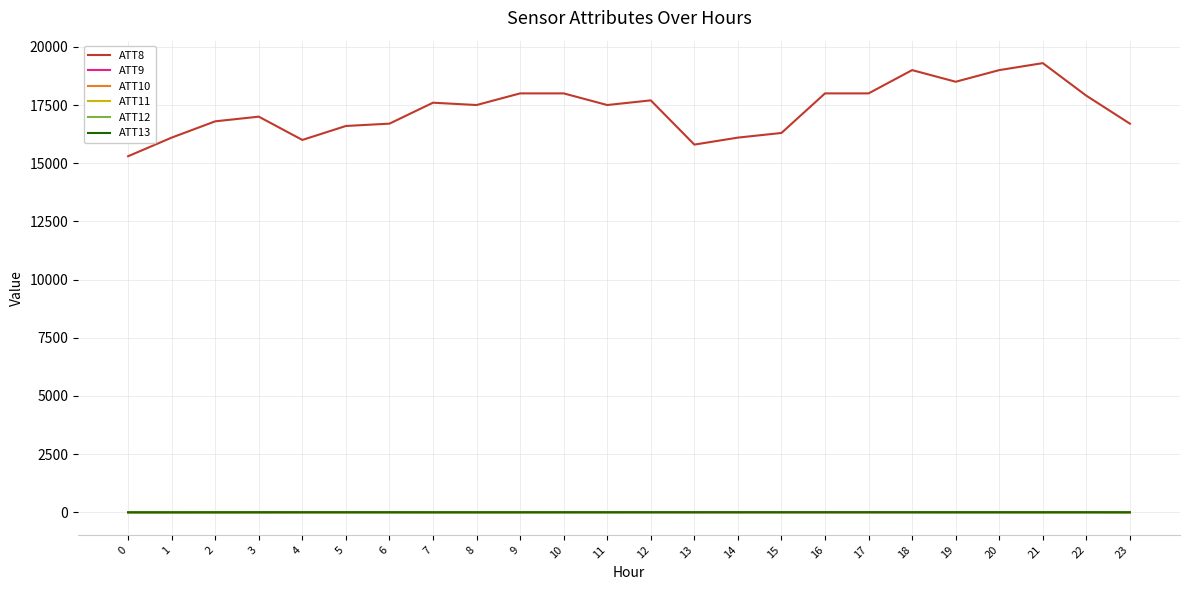

Is the value of ATT13 at 20 greater than the value of ATT8 at 7?

No